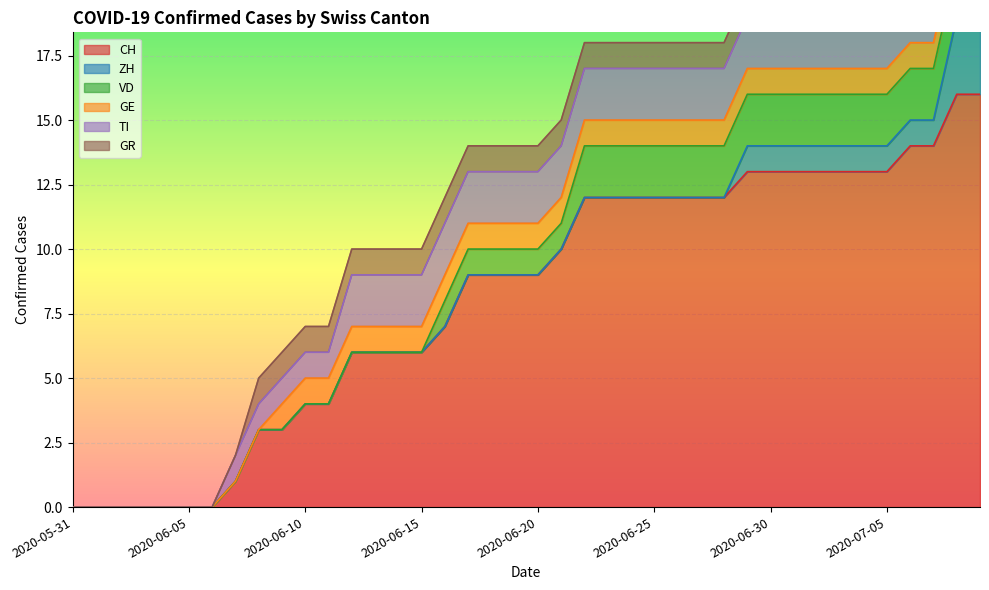

Which series has the largest total across all categories?

CH